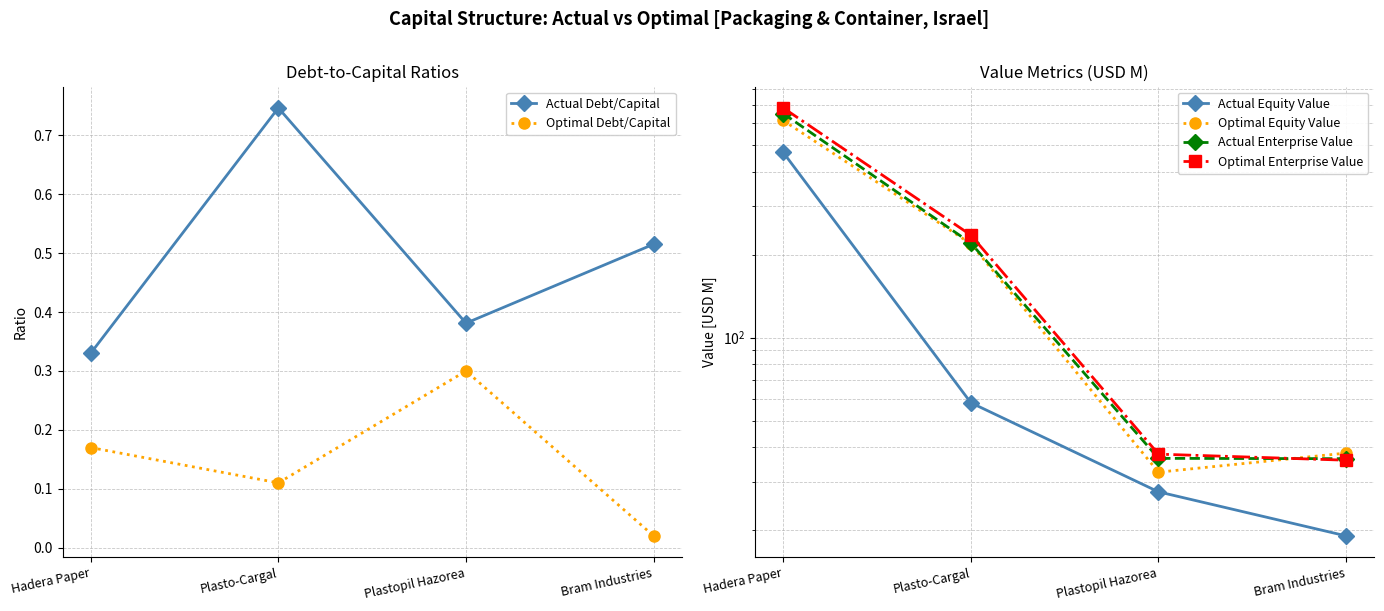

True or false: Optimal Equity Value has more than 0 interior local peaks.

False